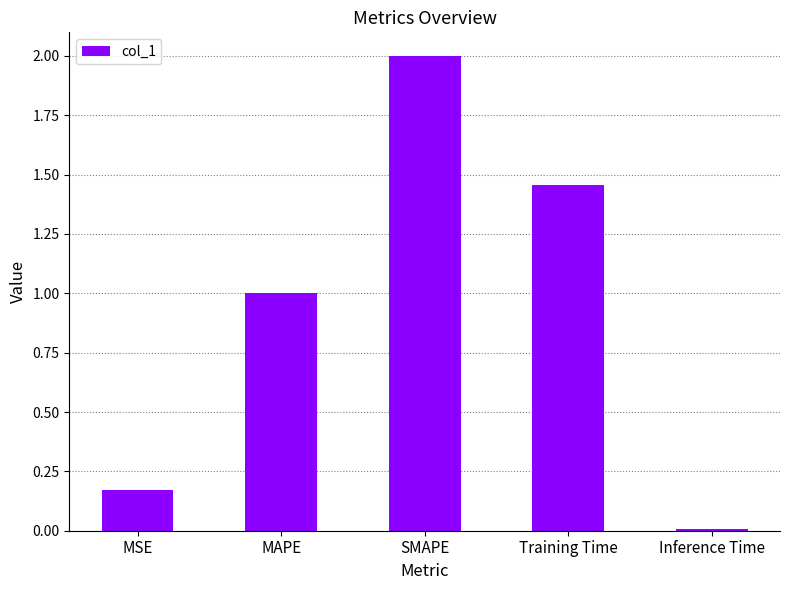

What is the sum of the values at MSE and Training Time?

1.6